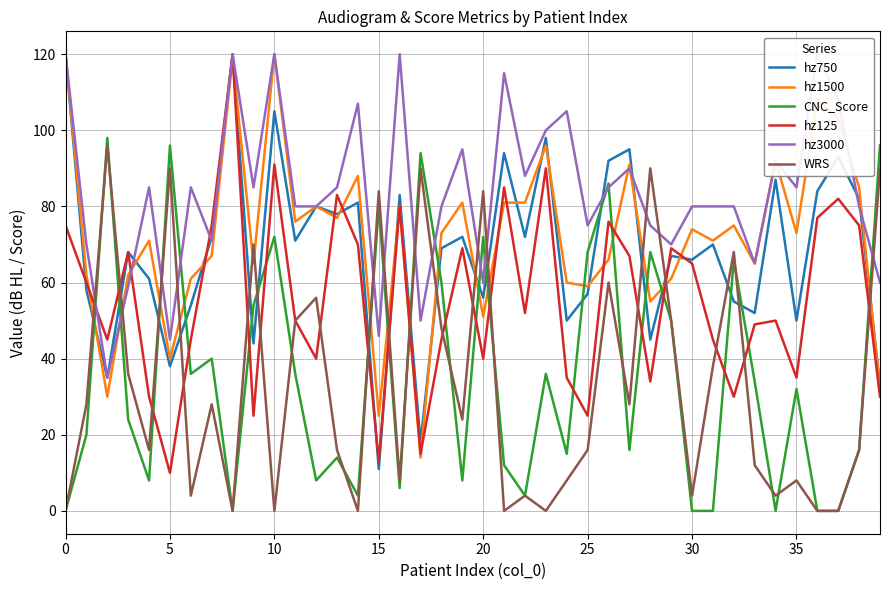

At which label does hz1500 reach its minimum?

17